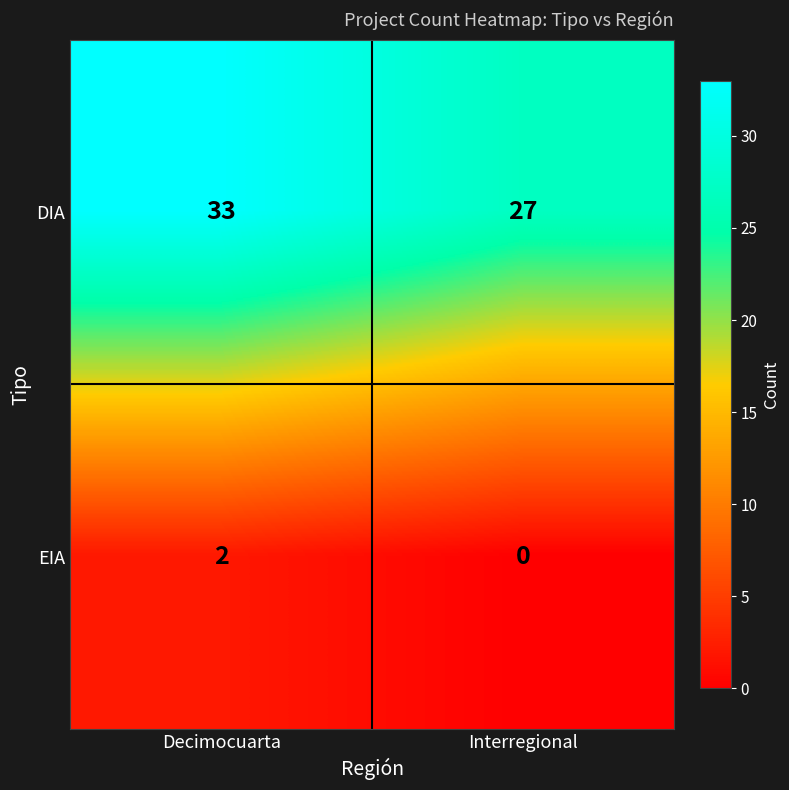

What is the difference between the maximum and minimum values in the DIA series?

6